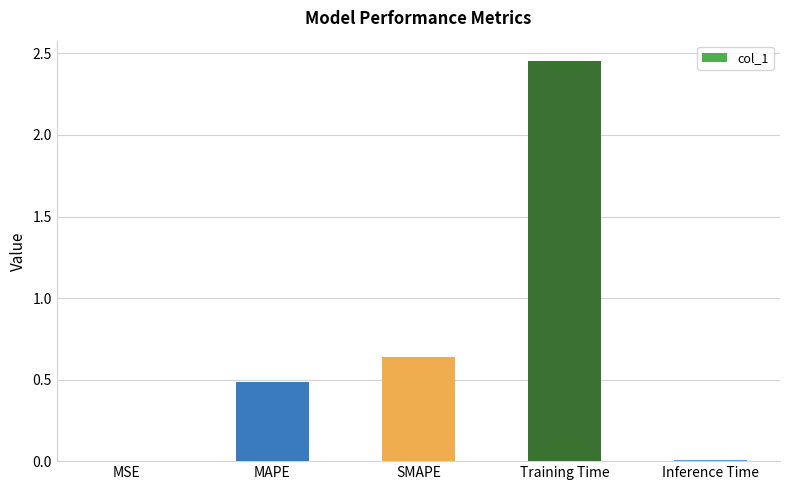

At which category does the chart reach its peak across all series?

Training Time